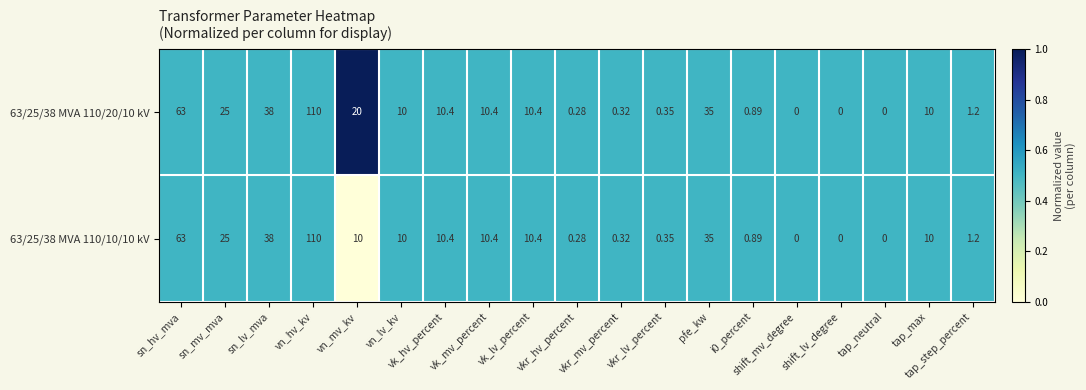

Which series has the widest spread of values?

63/25/38 MVA 110/20/10 kV